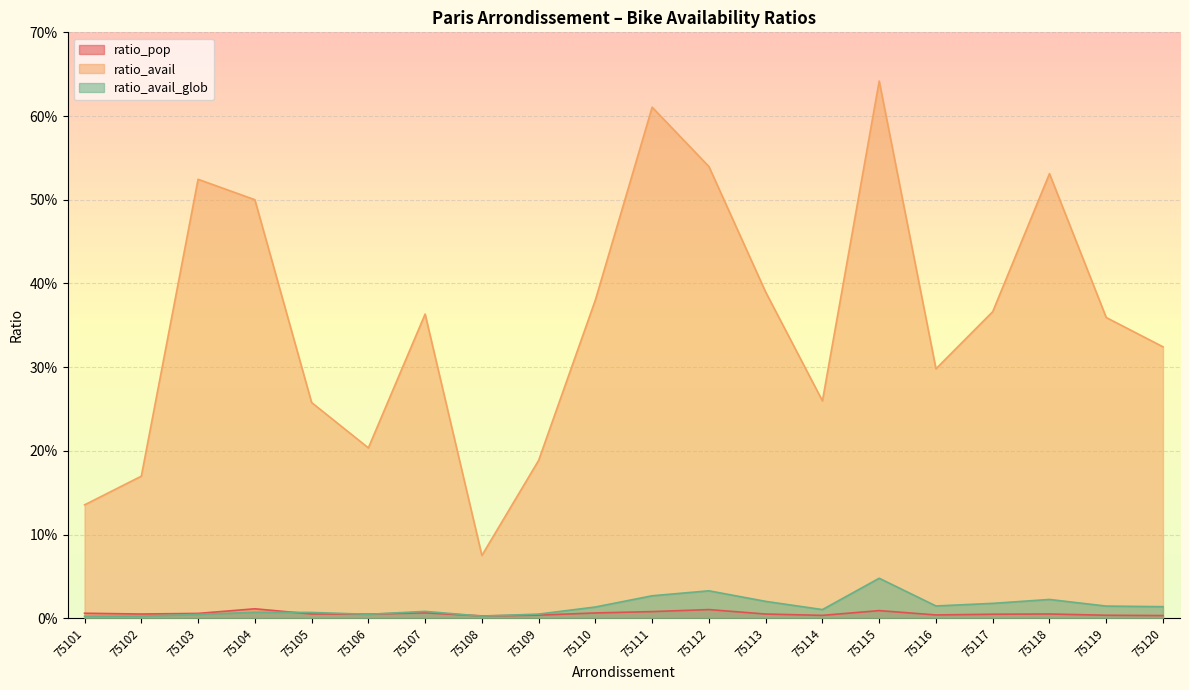

At how many categories does at least one series exceed 0?

20